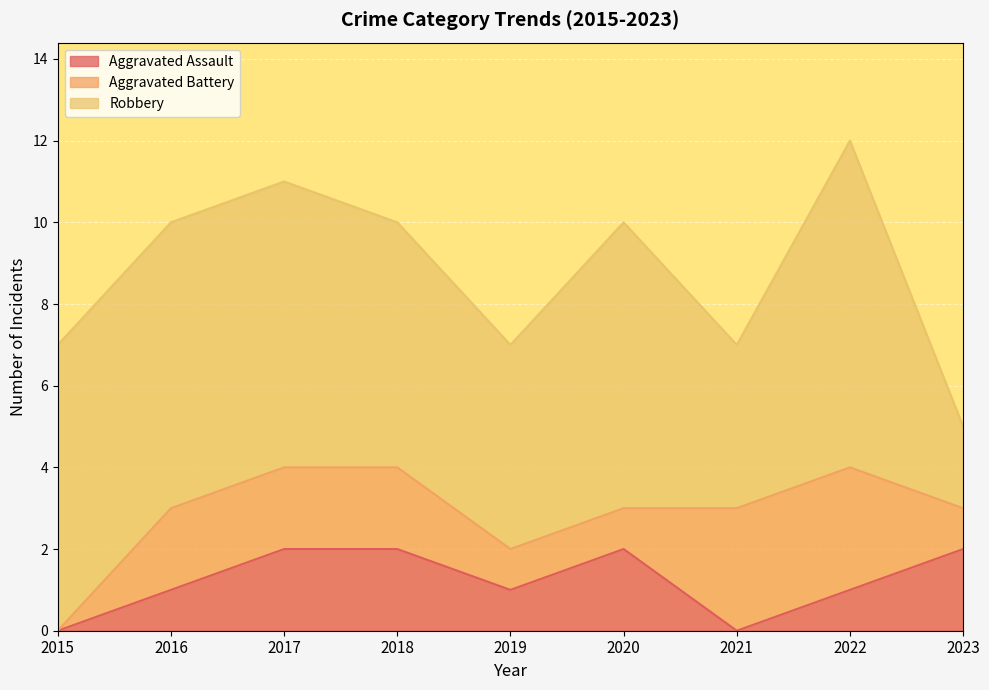

What is the highest value of the Aggravated Battery series?

3